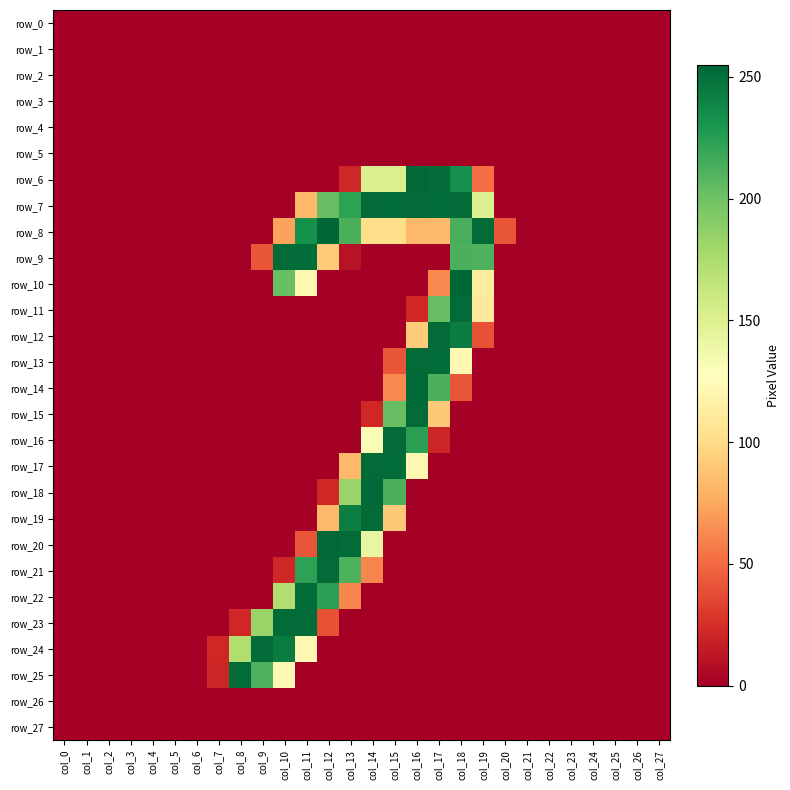

The value of row_20 at col_20 is 0. True or false?

True